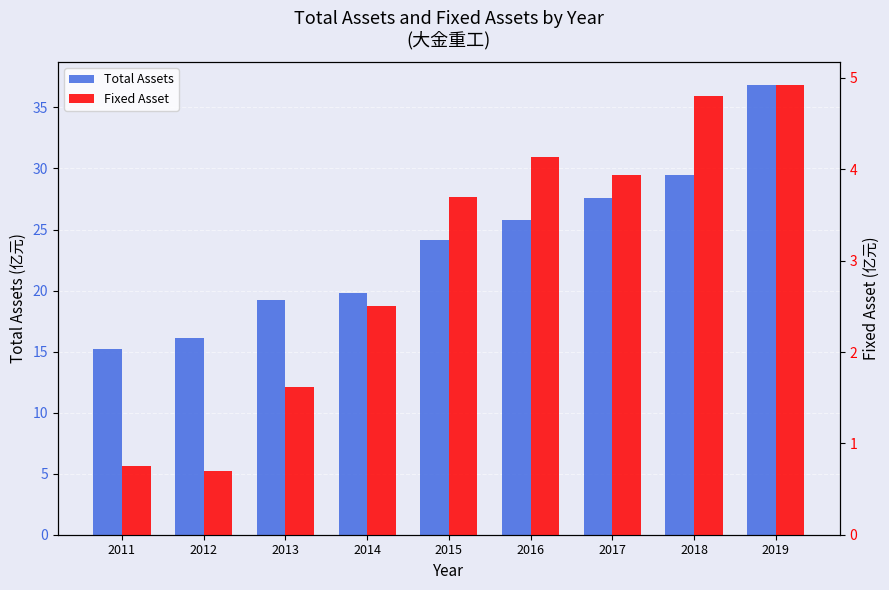

Reading left to right, extract all data points from this chart.

Total Assets: 2011=15.2	2012=16.1	2013=19.3	2014=19.8	2015=24.2	2016=25.7	2017=27.6	2018=29.5	2019=36.9
Fixed Asset: 2011=0.7	2012=0.7	2013=1.6	2014=2.5	2015=3.7	2016=4.1	2017=3.9	2018=4.8	2019=4.9